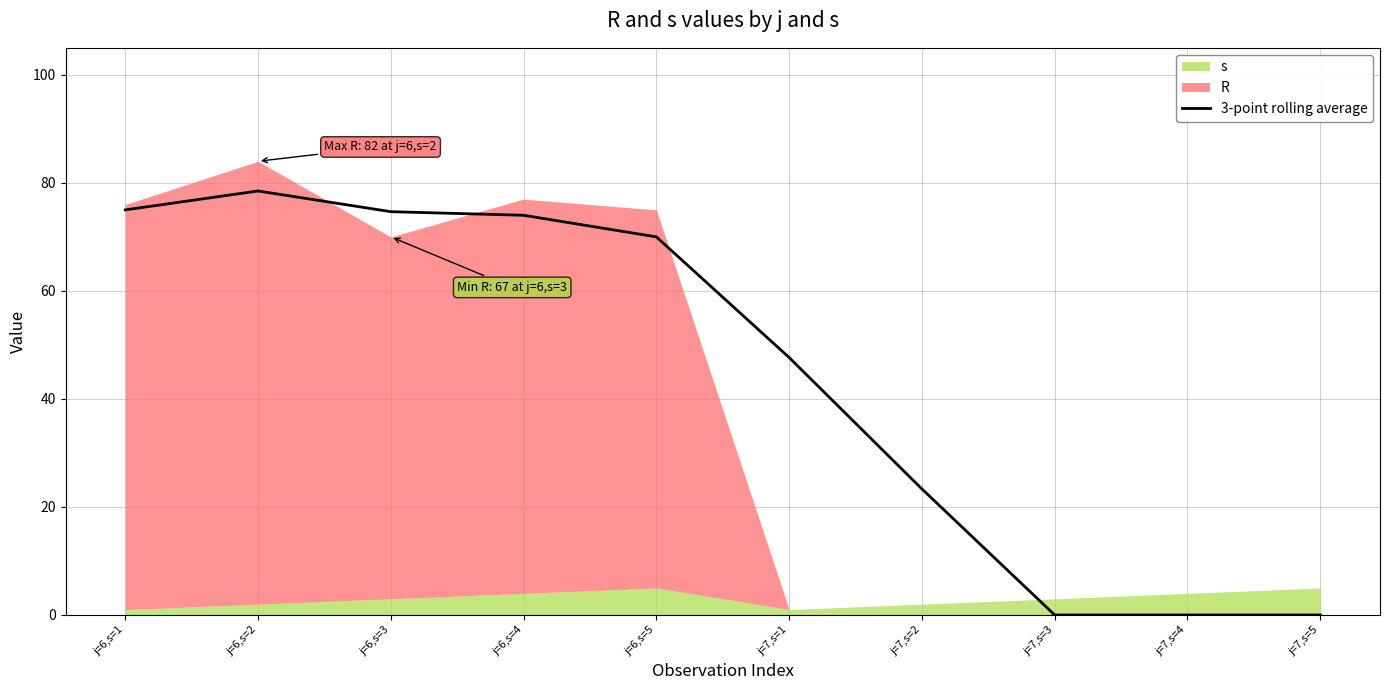

List the labels in order of value, smallest first.

j=7,s=3, j=7,s=4, j=7,s=5, j=7,s=2, j=7,s=1, j=6,s=5, j=6,s=4, j=6,s=3, j=6,s=1, j=6,s=2